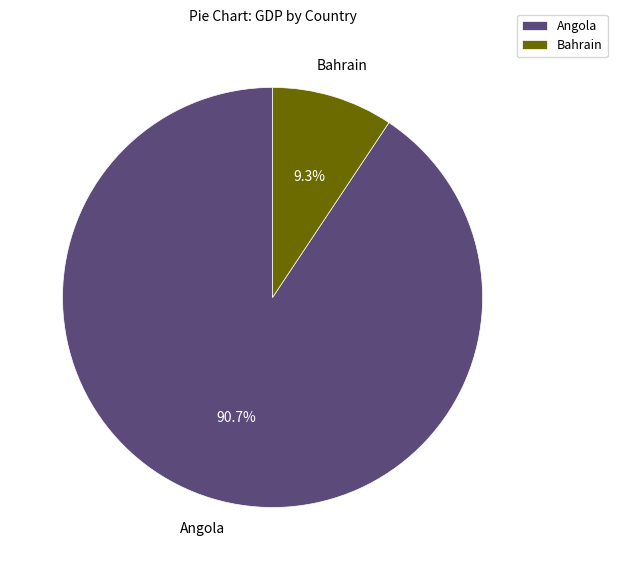

Which slice is the largest?

Angola